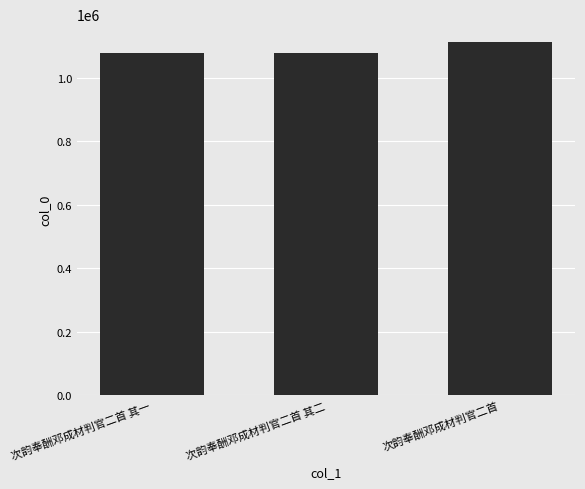

What is the ratio of the value at 次韵奉酬邓成材判官二首 其二 to the value at 次韵奉酬邓成材判官二首 其一?

1.0